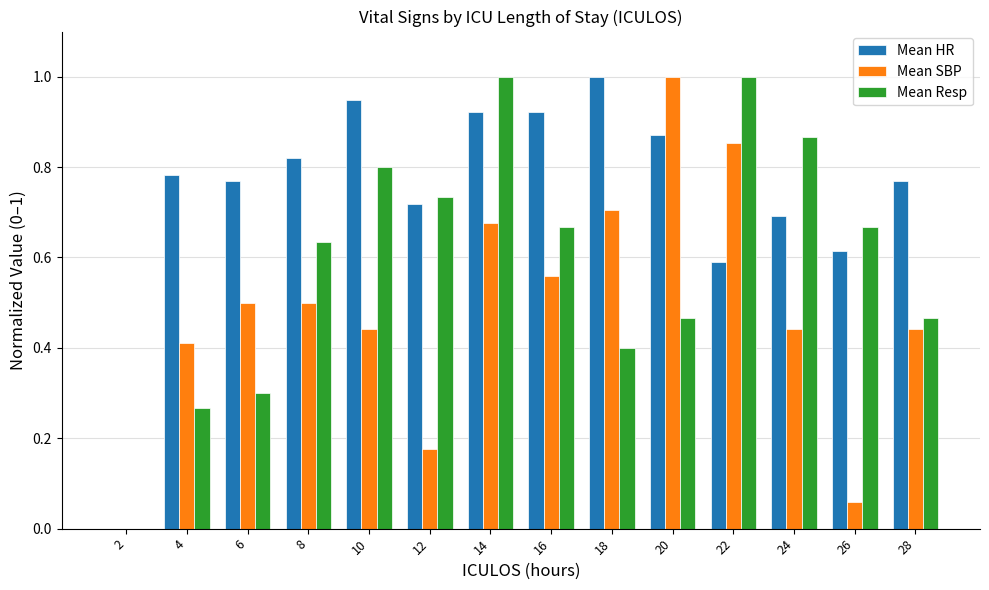

Which series has the largest total across all categories?

Mean HR